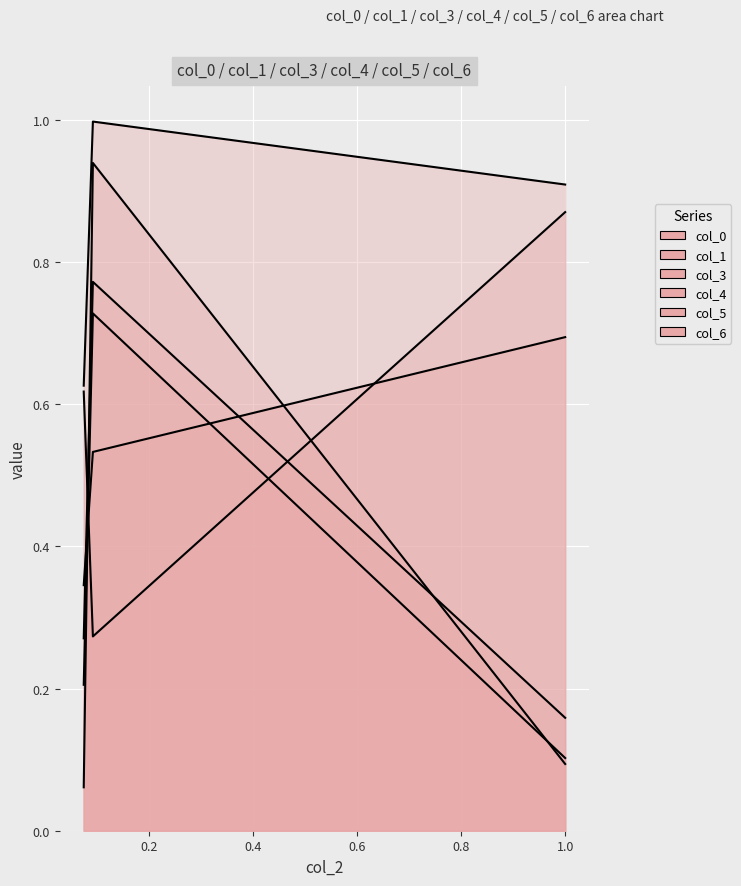

Reading left to right, list all the values displayed in this chart.

col_0: 0.3	0.8	0.2
col_1: 0.1	0.9	0.1
col_3: 0.3	0.5	0.7
col_4: 0.6	1.0	0.9
col_5: 0.2	0.7	0.1
col_6: 0.6	0.3	0.9